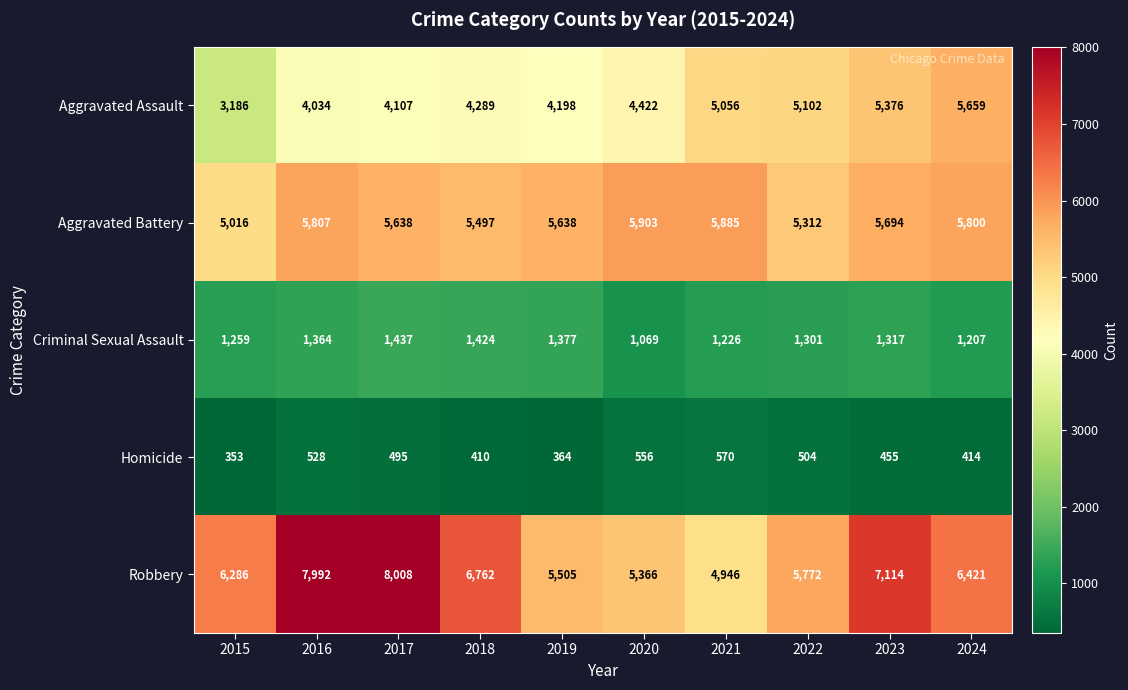

Count the number of categories in the chart.

10